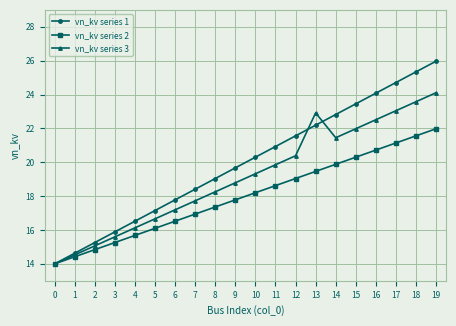

True or false: vn_kv series 2 has more than 1 interior local peaks.

False